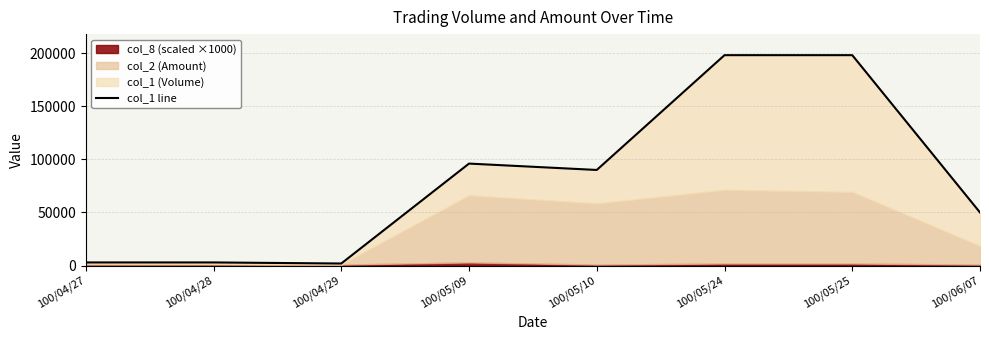

How many interior local valleys (lower than both neighbors) does the data have?

2